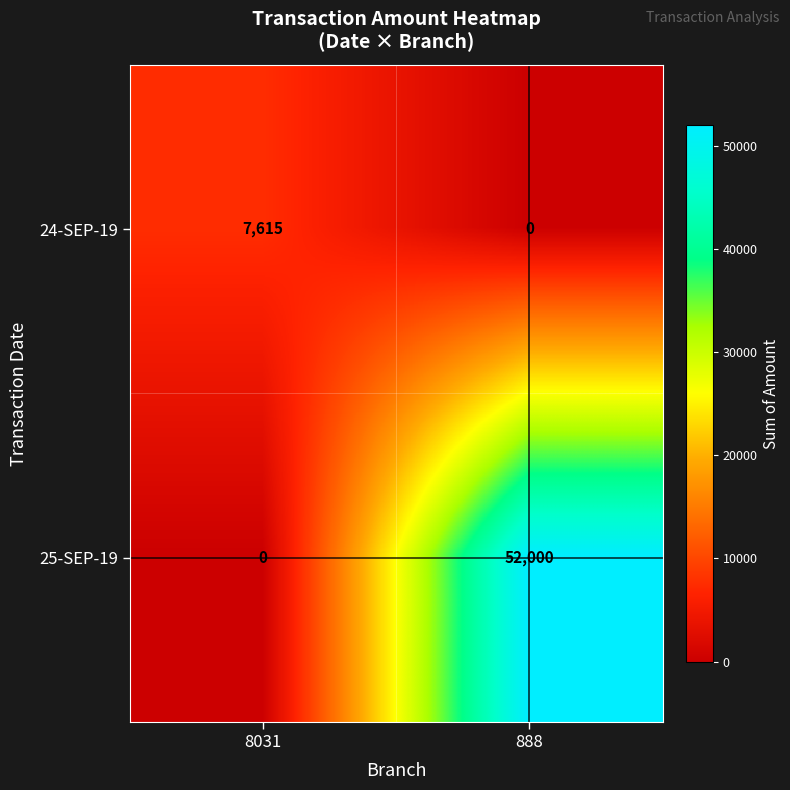

What is the spread (max minus min) of values at 888?

52000